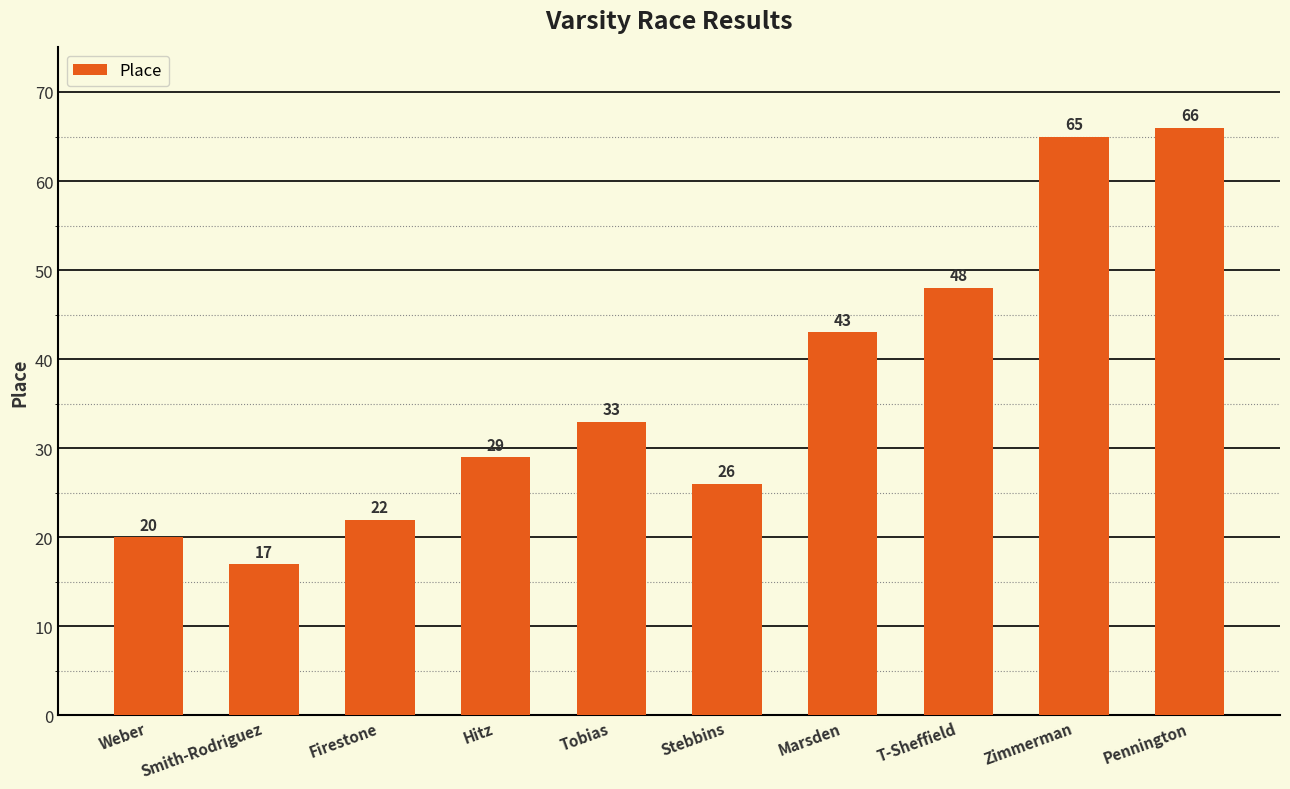

Rank the categories by value from highest to lowest.

Pennington, Zimmerman, T-Sheffield, Marsden, Tobias, Hitz, Stebbins, Firestone, Weber, Smith-Rodriguez